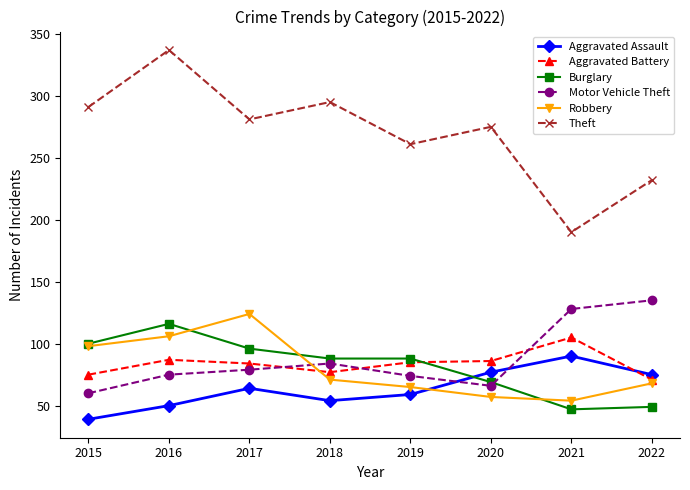

Where is the first local maximum for Aggravated Assault?

2017